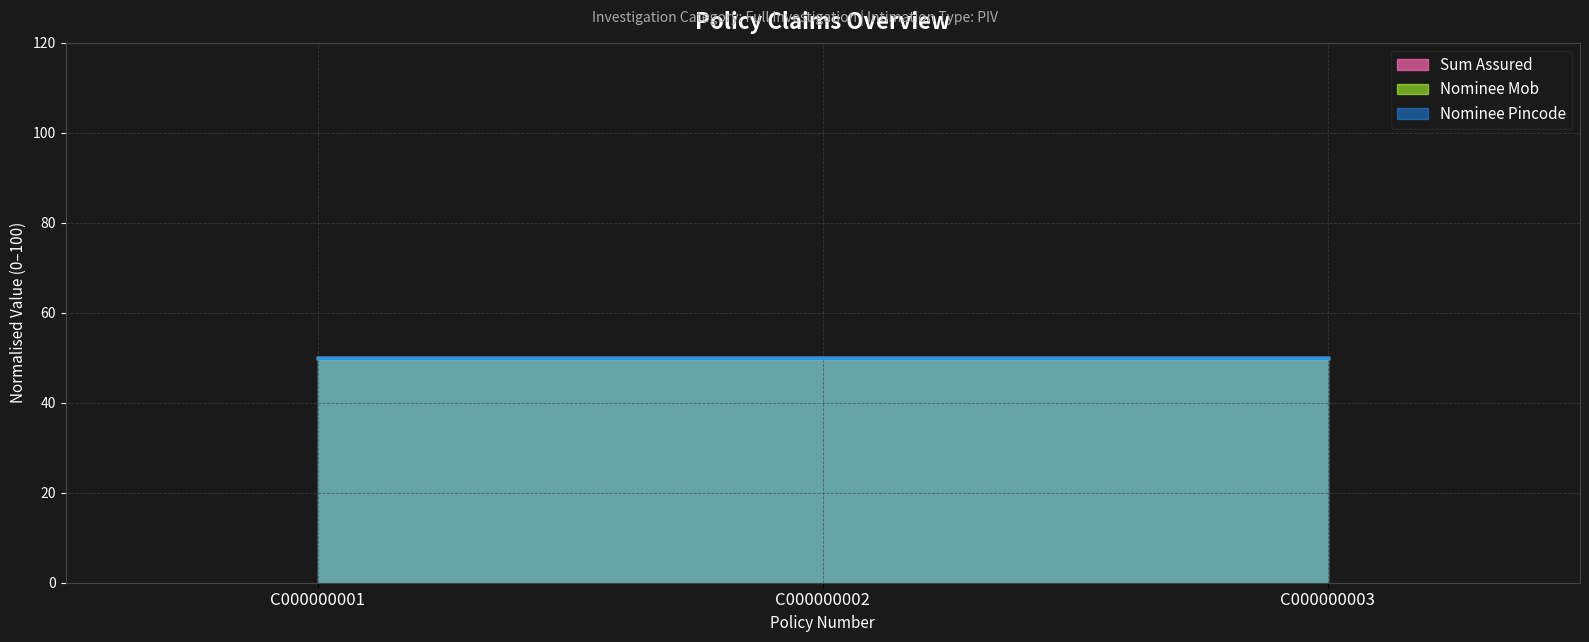

Between C000000002 and C000000003, which series saw the biggest shift?

Sum Assured